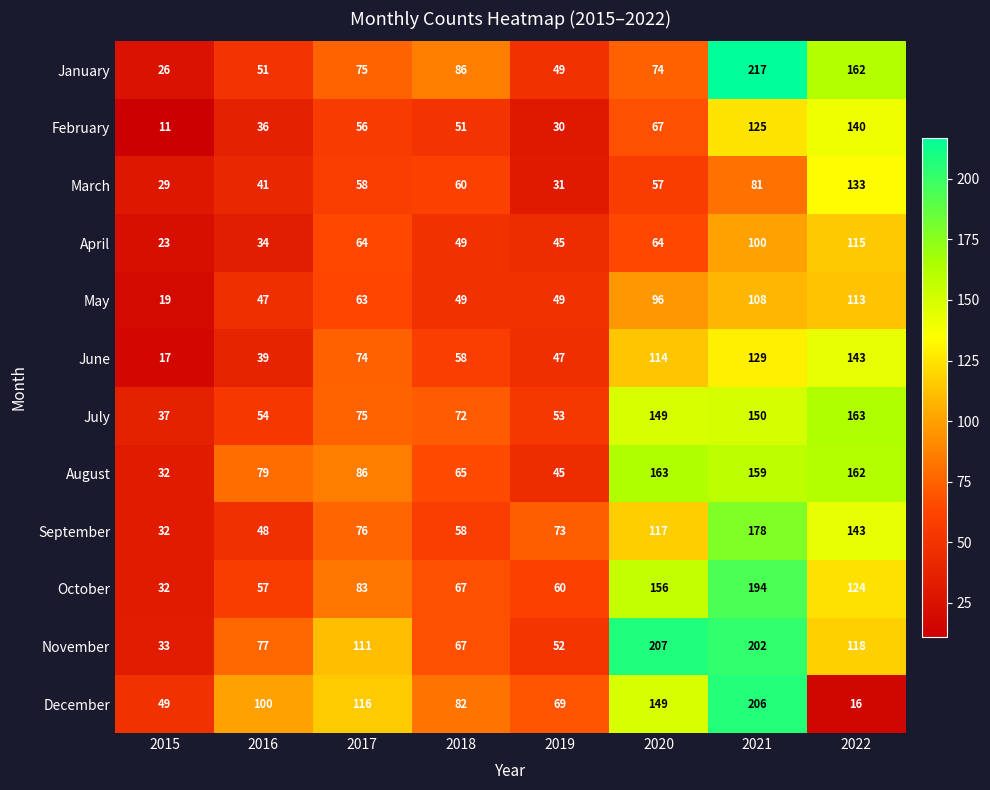

How many distinct data groups are displayed?

12